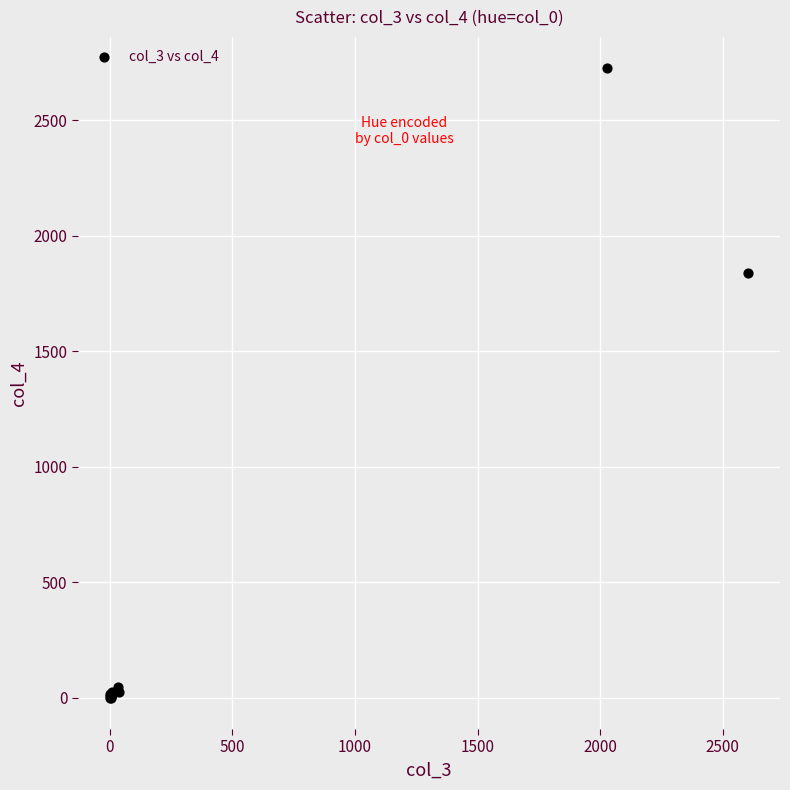

What Y value in the scatter plot is closest to 1362?

1838